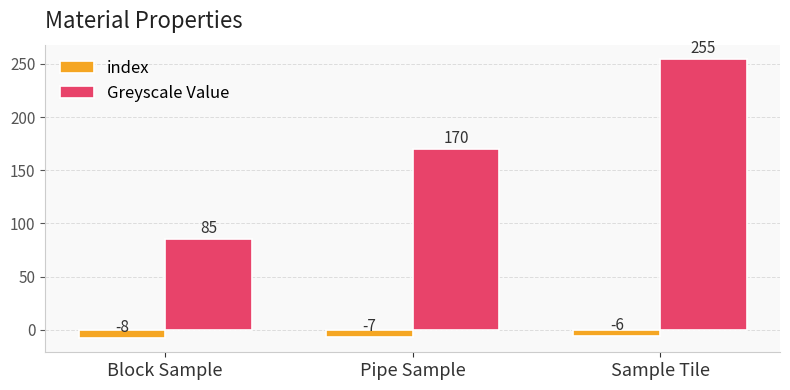

What are all the series names shown in the legend?

index, Greyscale Value